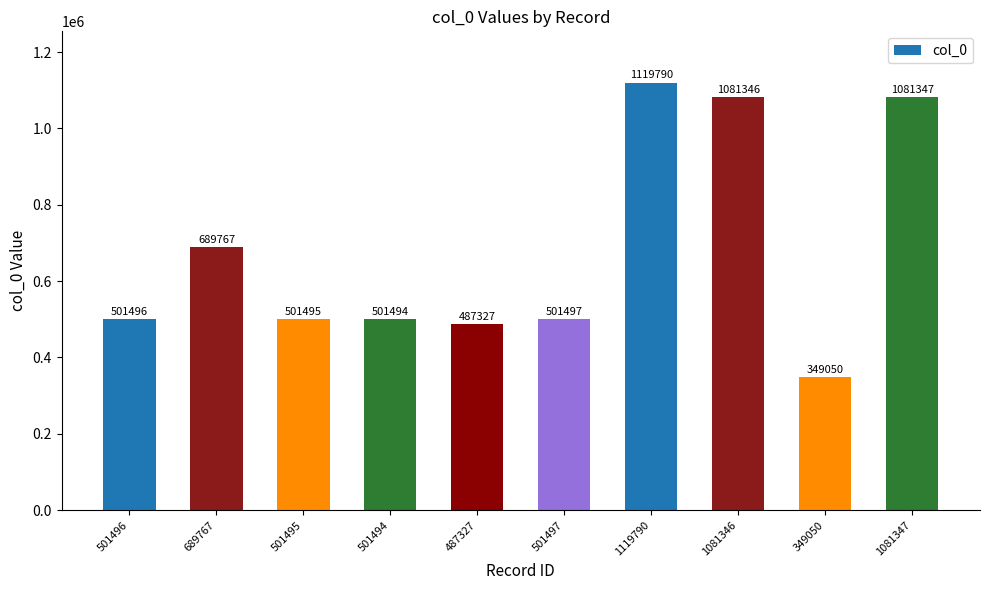

What value does the data have at 487327, to the nearest 50?

487350